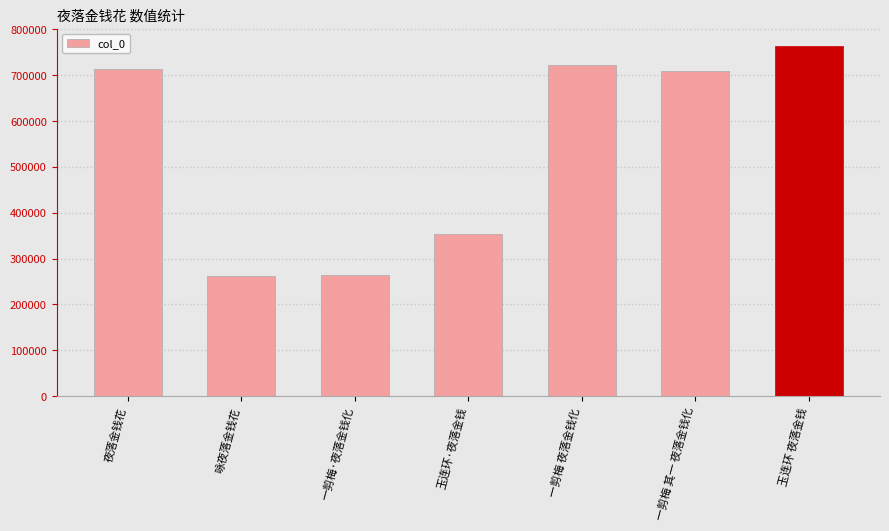

What is the ratio of the value at 玉连环·夜落金钱 to the value at 夜落金钱花?

0.5